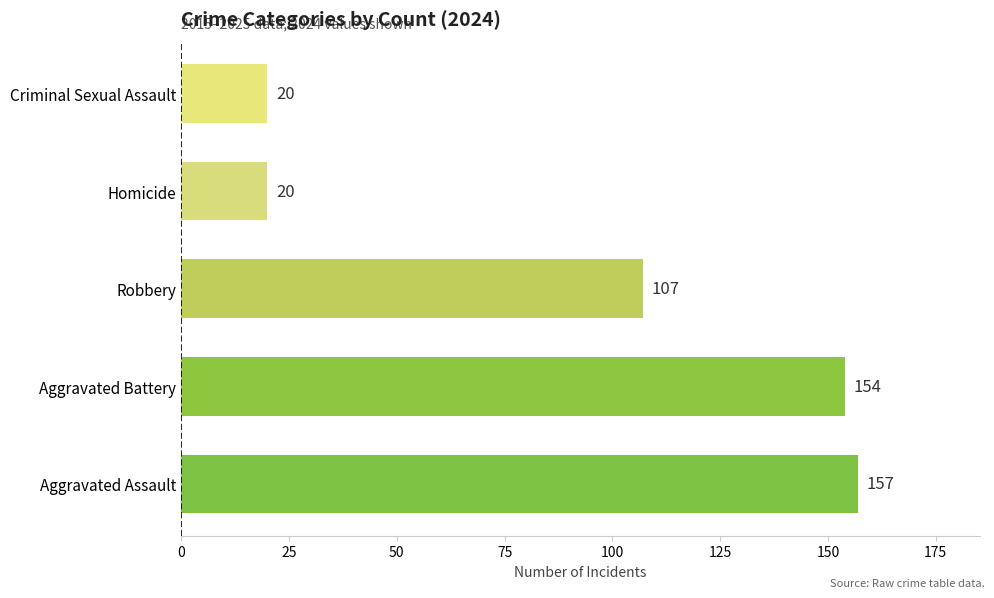

What is the sum of the values at Homicide and Robbery?

127